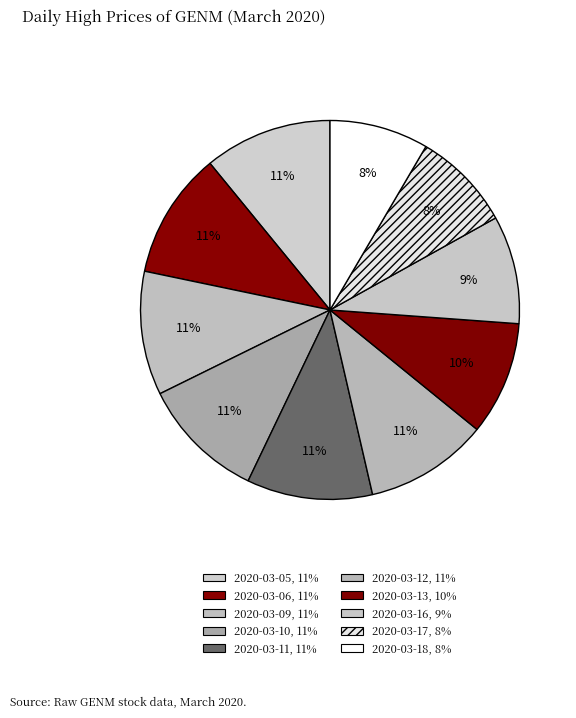

How many slices are in this pie chart?

10